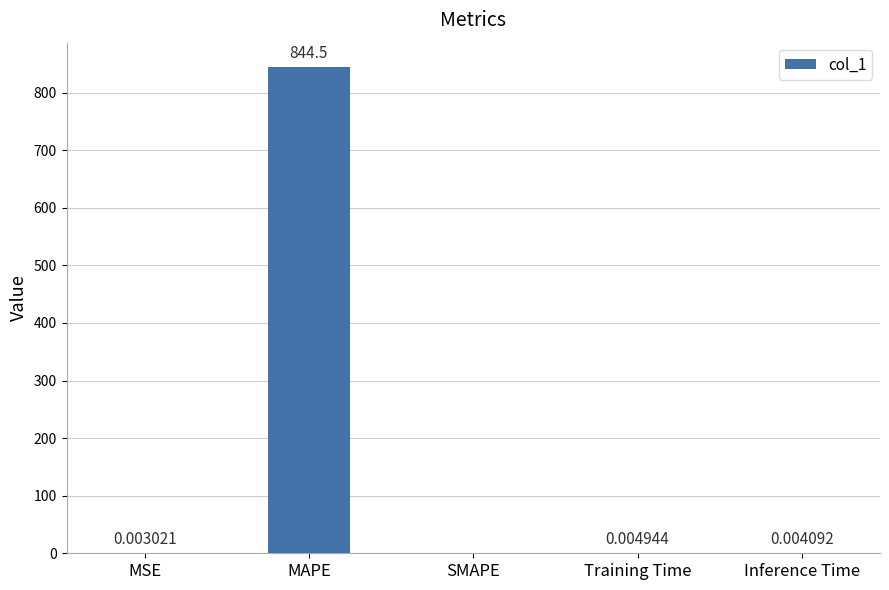

What is the change in value from MAPE to Inference Time?

-844.5